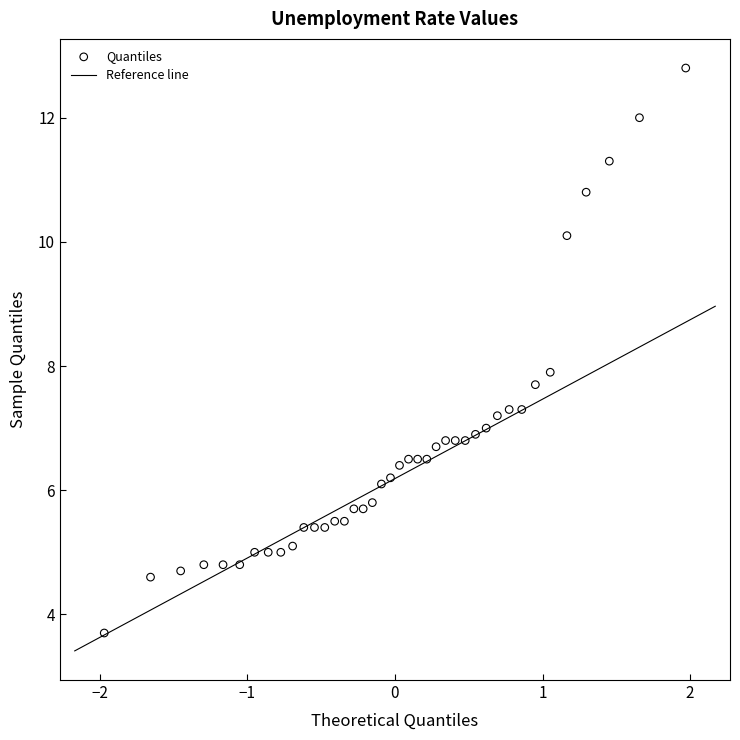

What is the range of Y values (max minus min)?

9.1